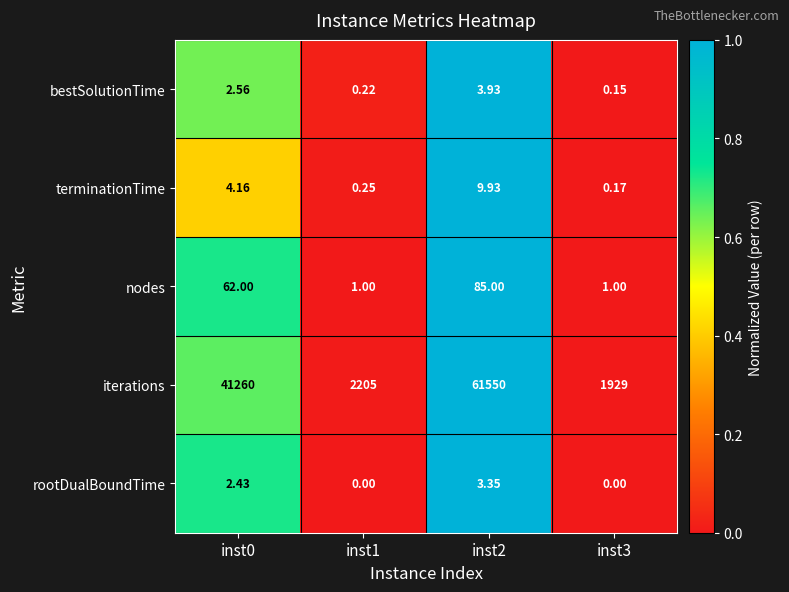

Between inst1 and inst2, which series saw the biggest shift?

iterations